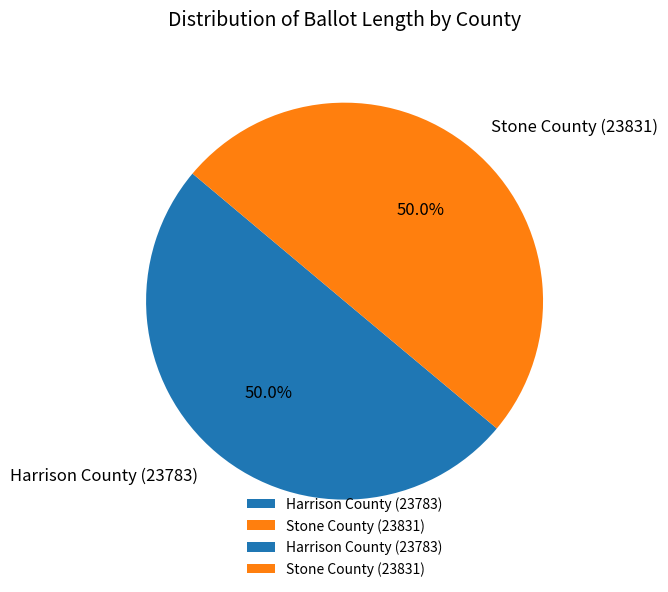

What is the ratio of the value at Harrison County (23783) to the value at Stone County (23831)?

1.0